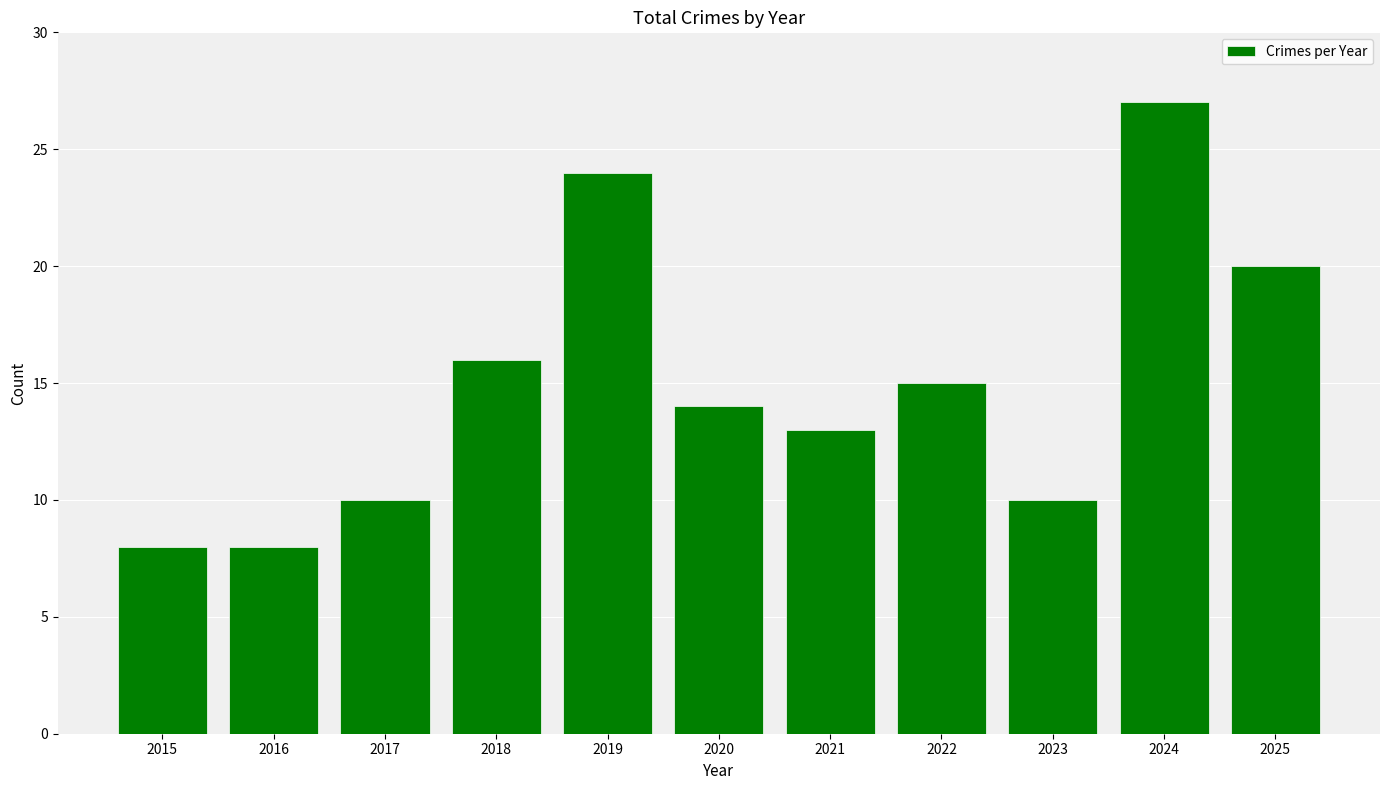

The chart shows a value of 17 at 2021. True or false?

False